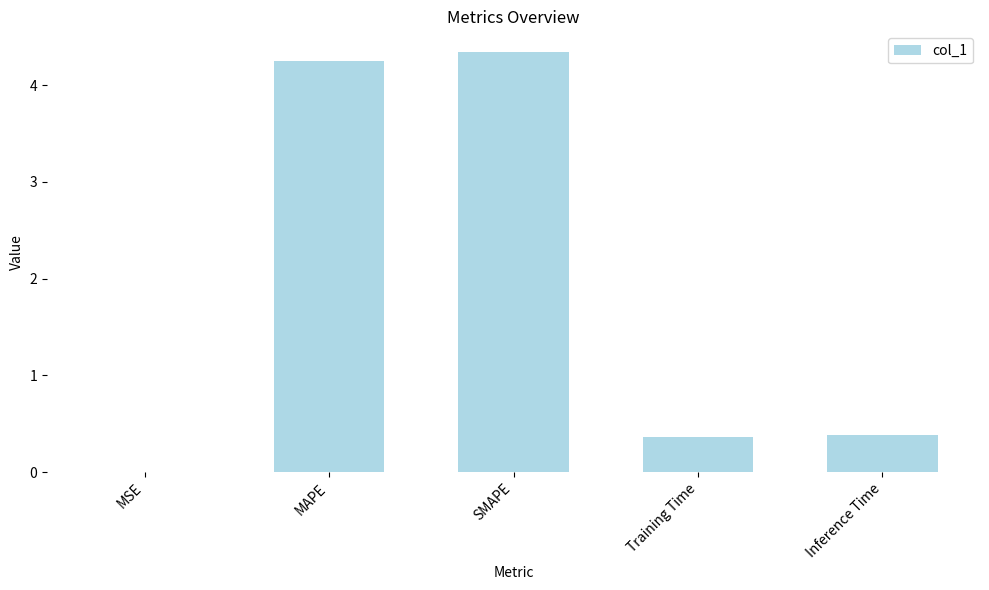

Which label corresponds to the largest value in the chart?

SMAPE